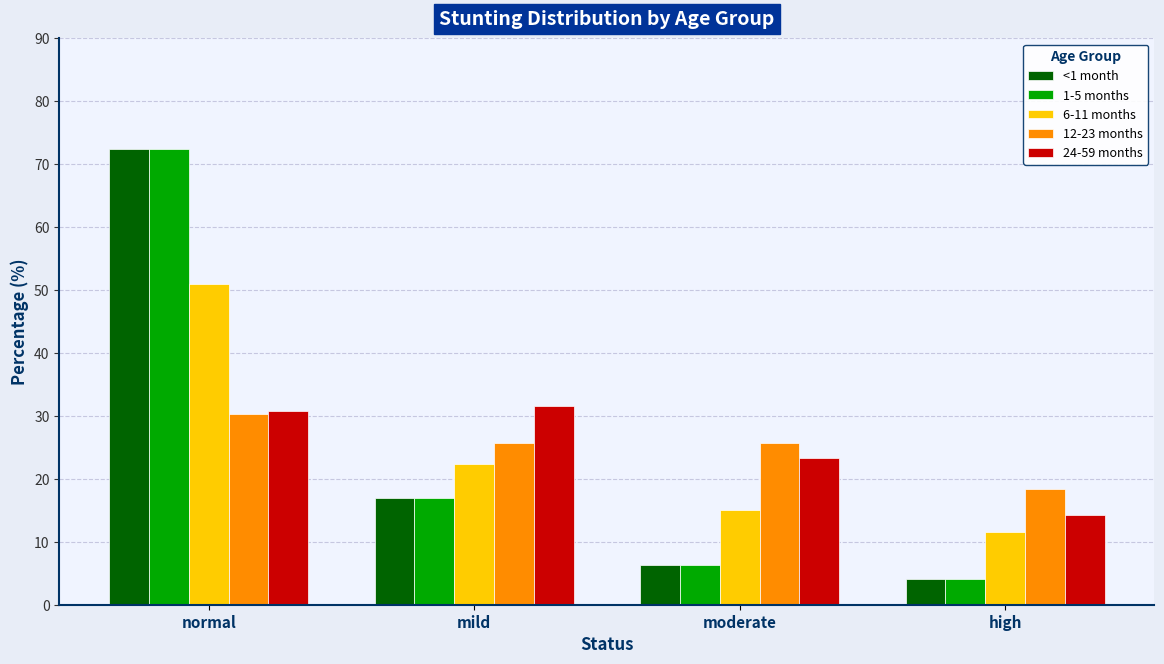

Does the chart contain any negative values?

No